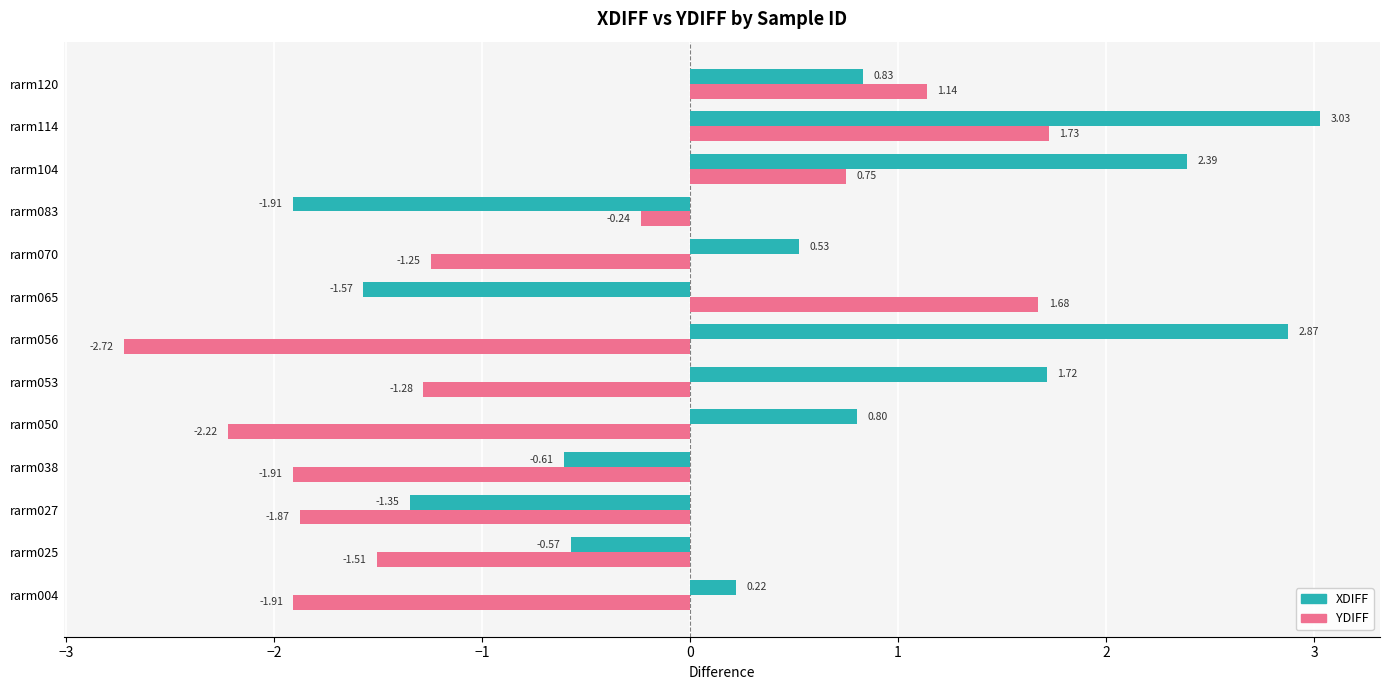

How many values in the YDIFF series exceed -1?

5